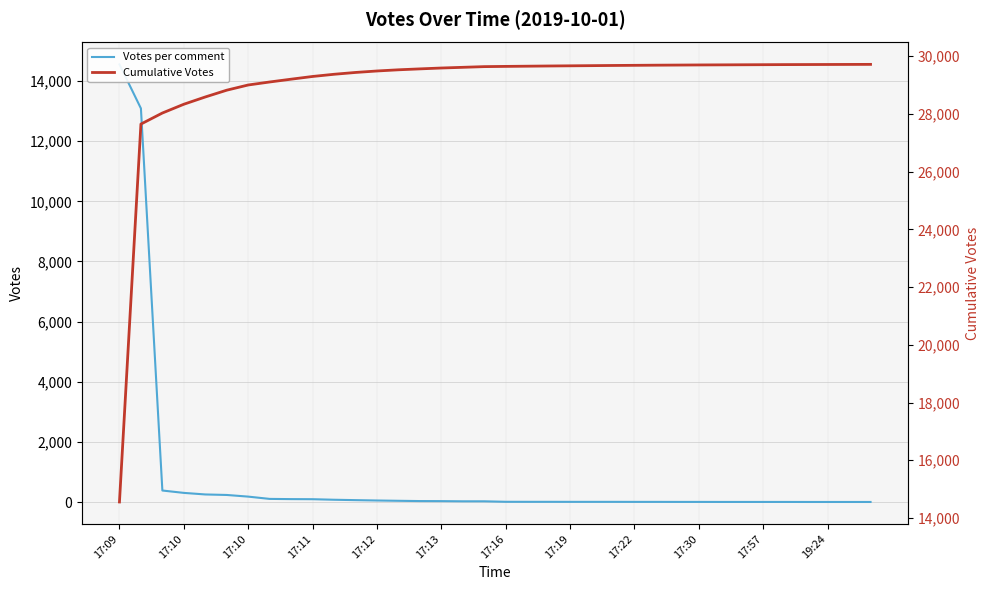

Rank the series at 17:12 from highest to lowest value.

Cumulative Votes, Votes per comment